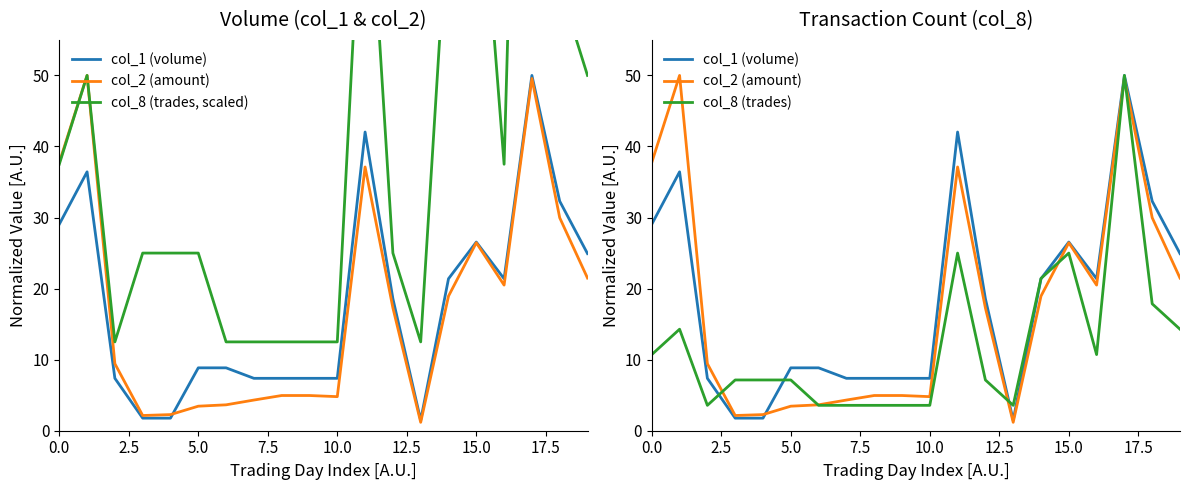

How many data points does each series have?

20